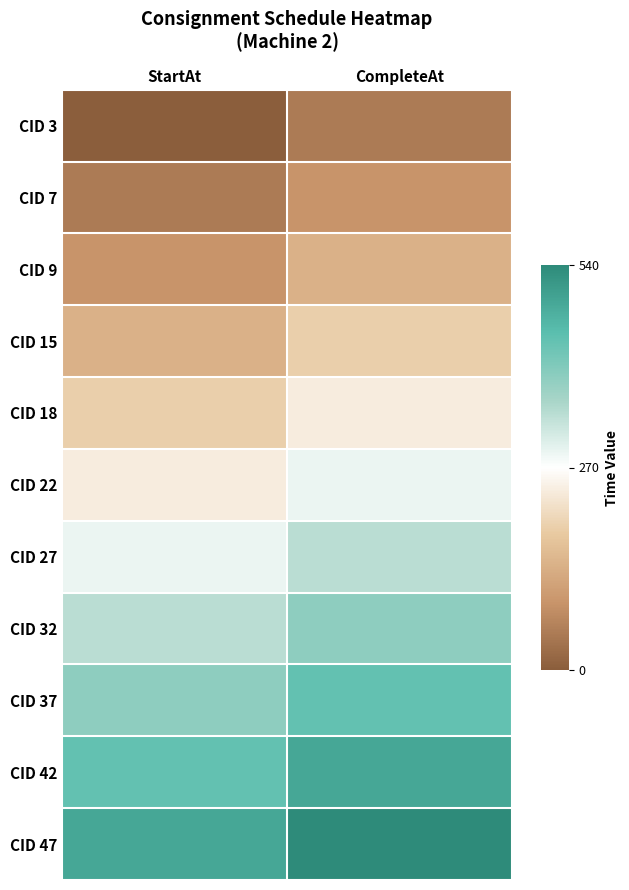

Reading left to right, list all the values displayed in this chart.

CID 3: StartAt=0	CompleteAt=50
CID 7: StartAt=50	CompleteAt=90
CID 9: StartAt=90	CompleteAt=140
CID 15: StartAt=140	CompleteAt=190
CID 18: StartAt=190	CompleteAt=240
CID 22: StartAt=240	CompleteAt=290
CID 27: StartAt=290	CompleteAt=340
CID 32: StartAt=340	CompleteAt=390
CID 37: StartAt=390	CompleteAt=440
CID 42: StartAt=440	CompleteAt=490
CID 47: StartAt=490	CompleteAt=540